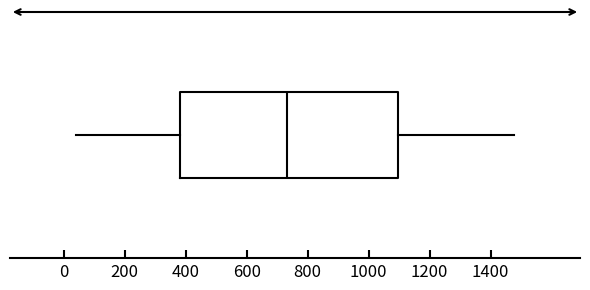

Transcribe this box plot: give where the median line is, the range the box spans, and where the two whiskers end, as read against the x-axis. The values are not printed on the chart, so give them approximately, as read against the axis.

median 740, box 380 to 1100, whiskers 40 to 1480